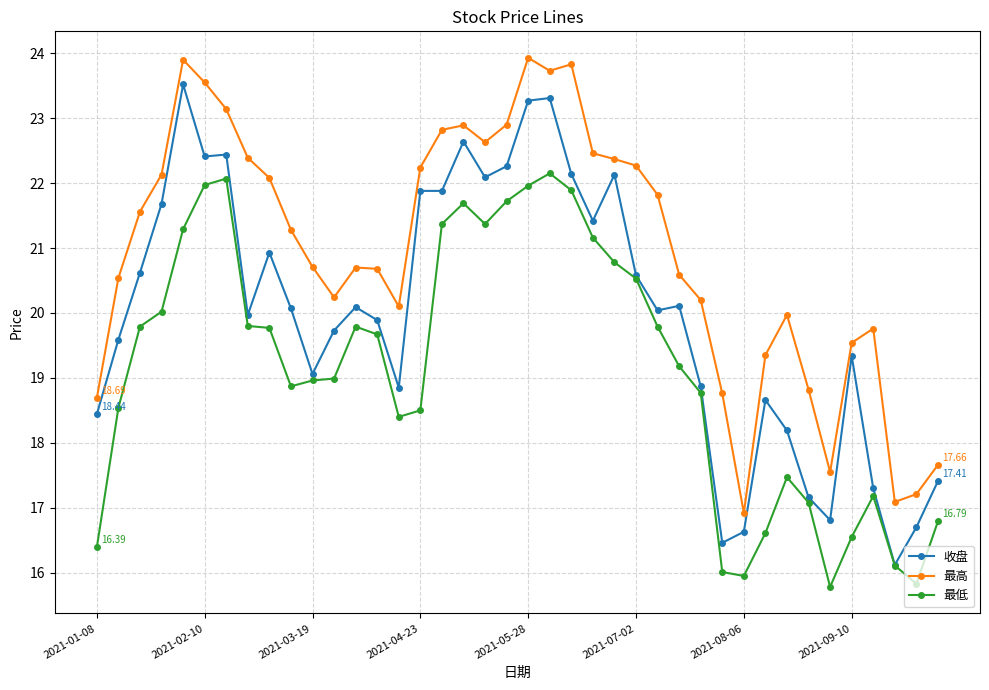

True or false: 收盘 and 最高 cross at least once.

False